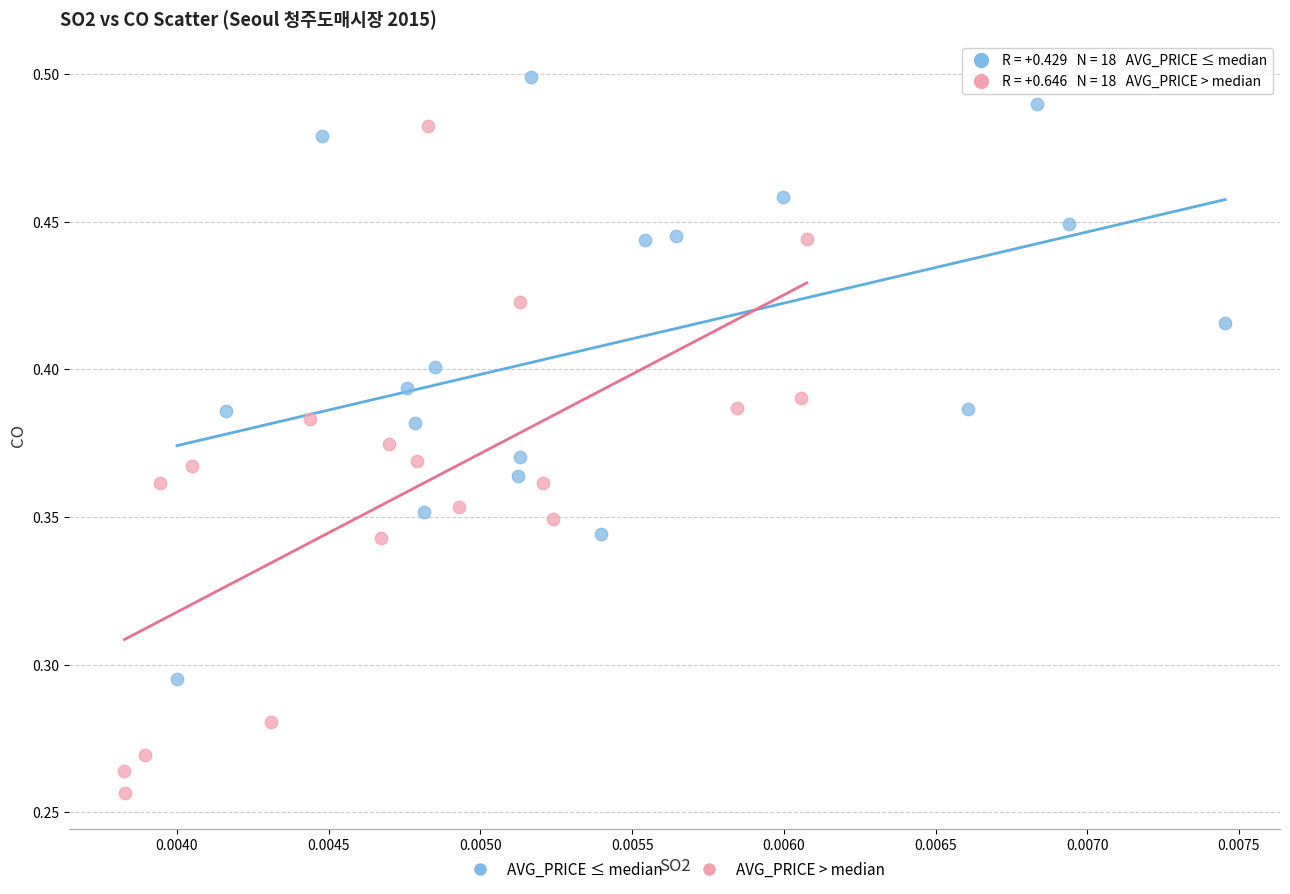

Which series has the widest spread of Y values?

AVG_PRICE > median